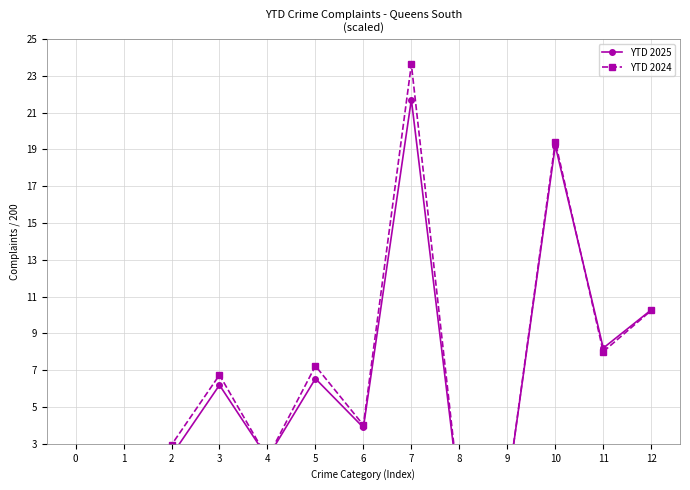

True or false: YTD 2025 has a value of 6.2 at 3.

True